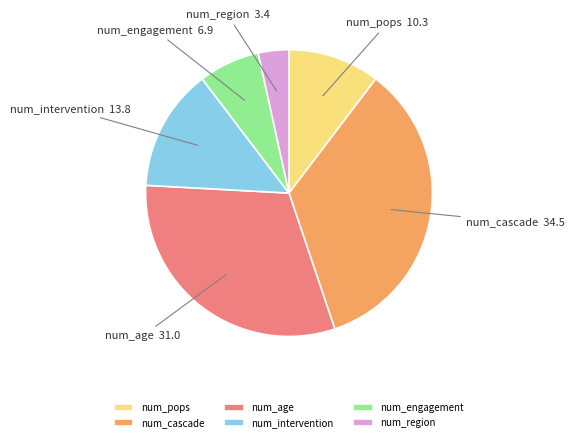

How many slices are in this pie chart?

6